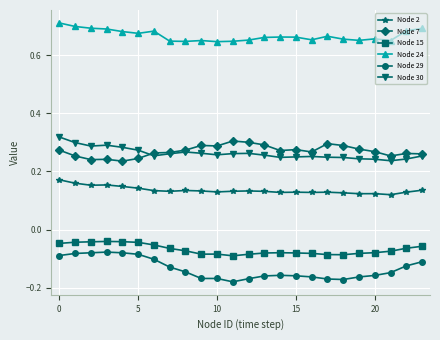

Which series has the largest total across all categories?

Node 24